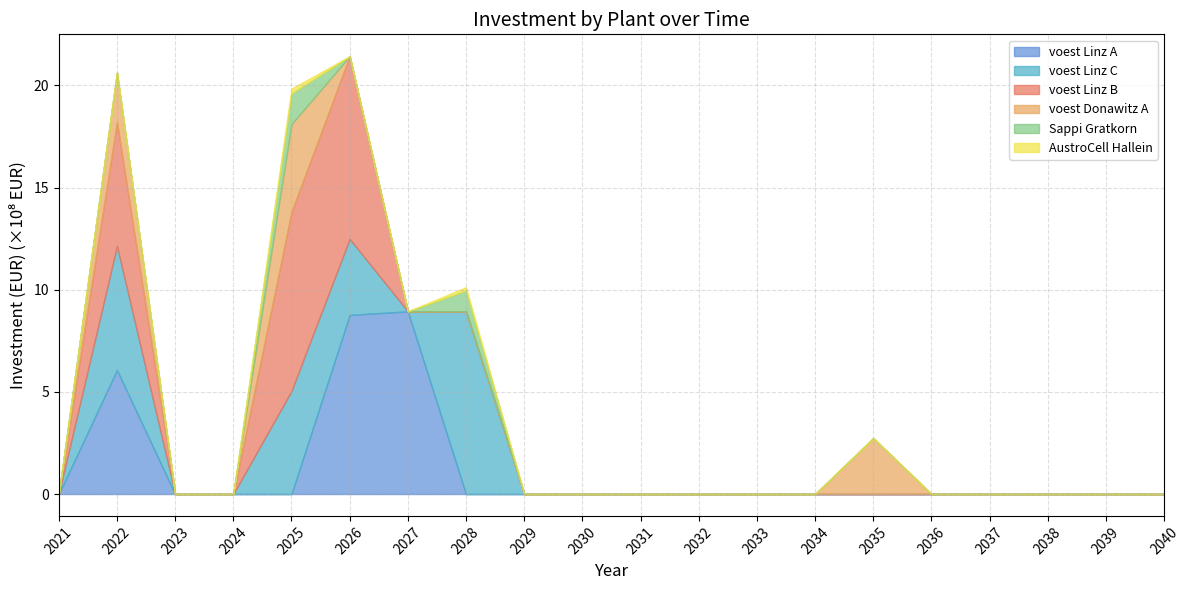

What are all the series names shown in the legend?

voest Linz A, voest Linz C, voest Linz B, voest Donawitz A, Sappi Gratkorn, AustroCell Hallein